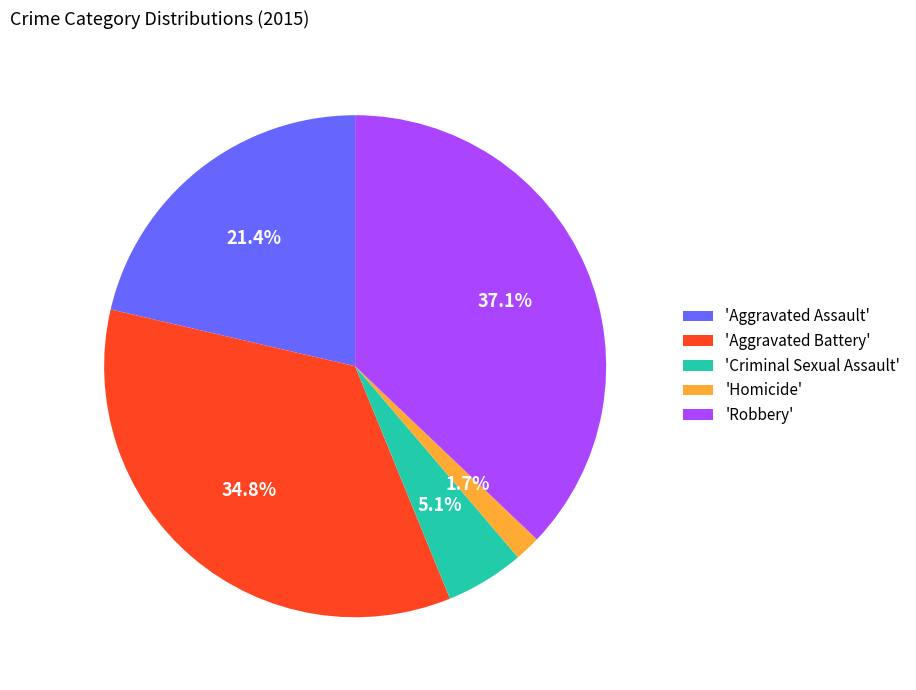

What percentage is NOT represented by 'Criminal Sexual Assault'?

94.9%